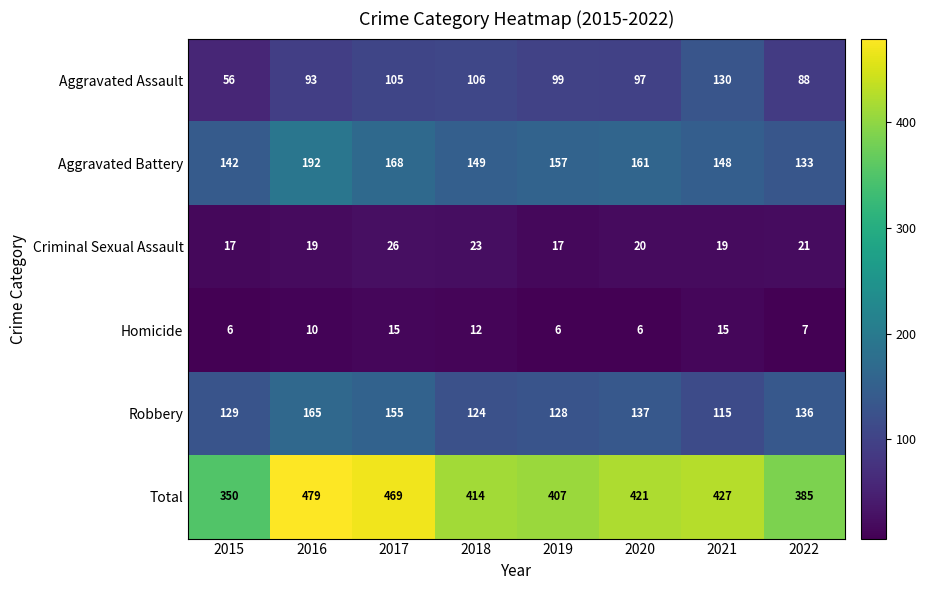

What is the minimum value shown in the chart?

6